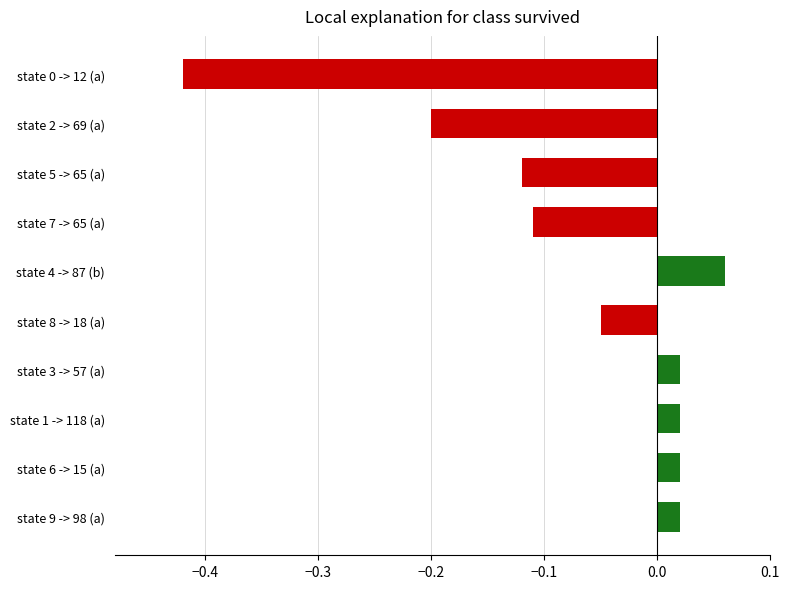

Which category has the highest value across all series?

state 4 -> 87 (b)